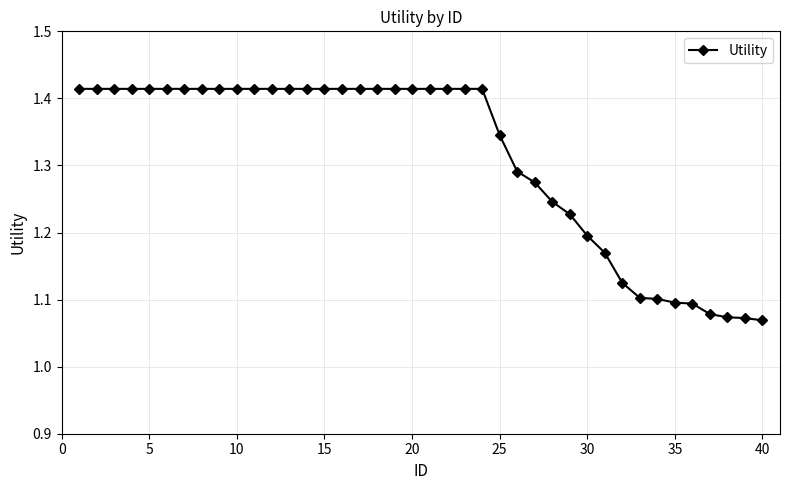

Count the values in the range 1 to 2.

40